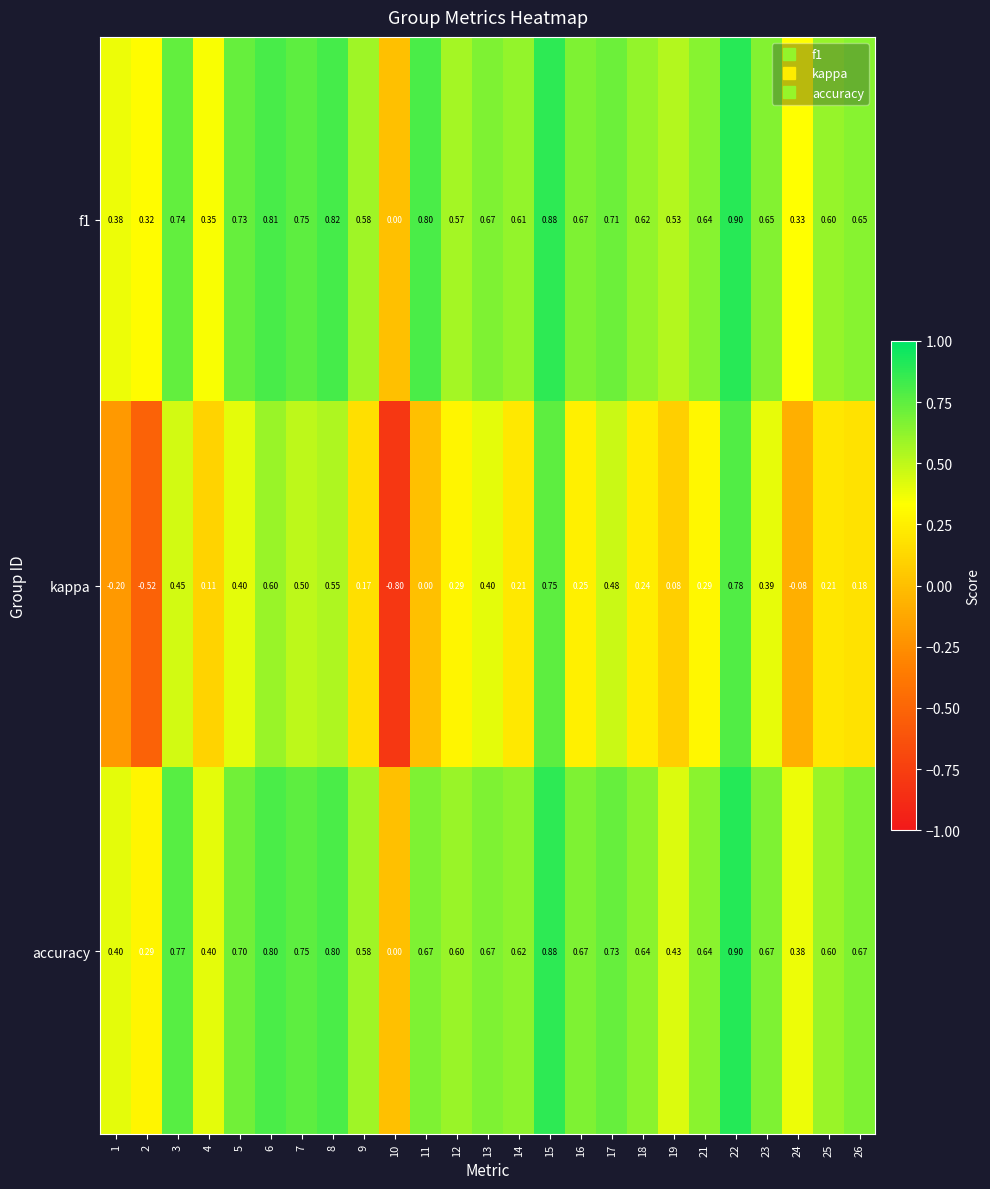

At which category is the sum across all series the highest?

22